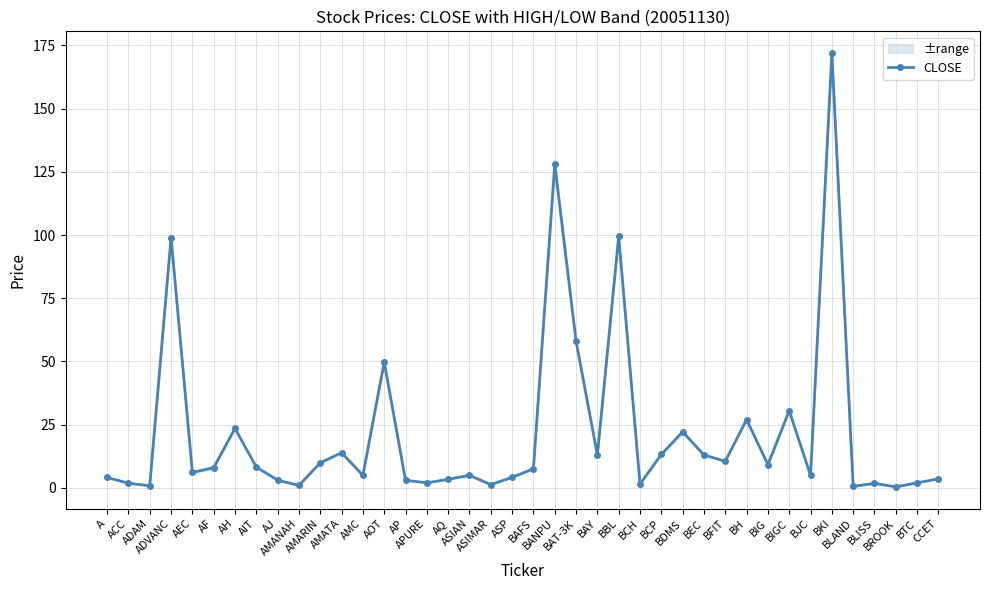

The value at BANPU is 183.3. True or false?

False